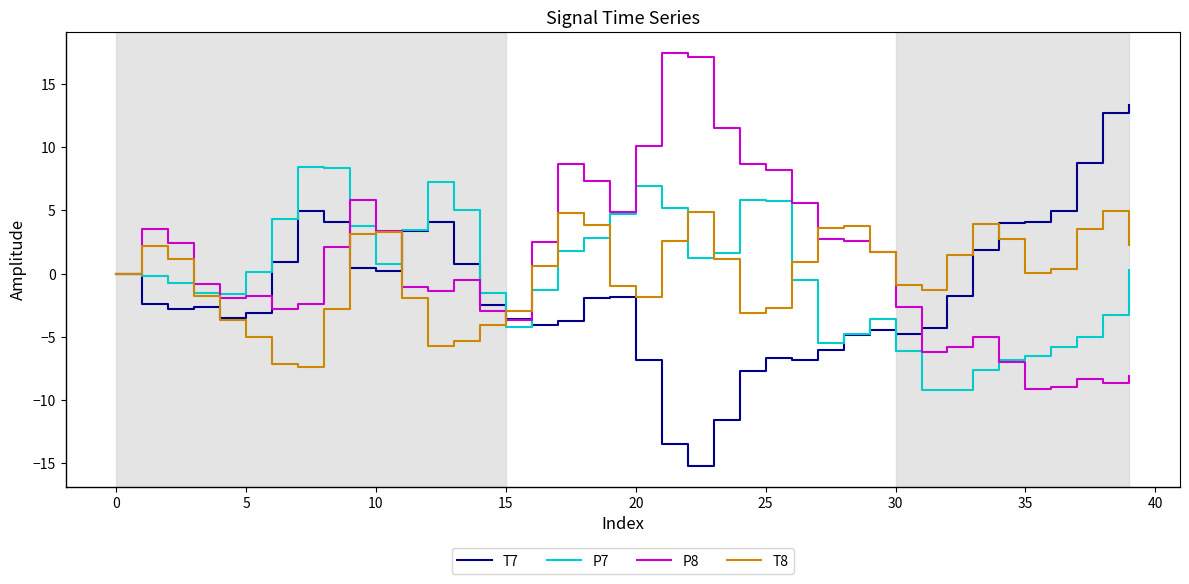

What is the smallest value displayed?

-15.2